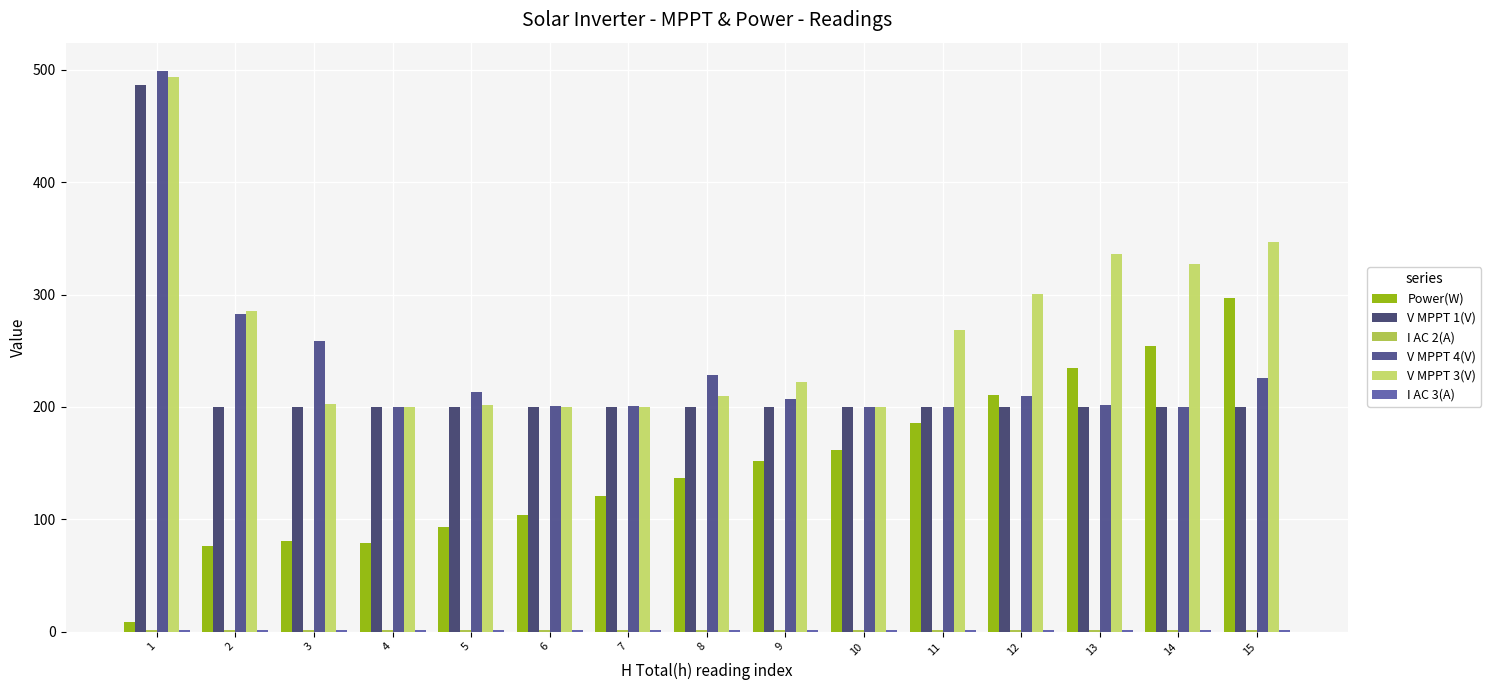

Reading left to right, list all the values displayed in this chart.

Power(W): 1=9.0	2=76.0	3=81.0	4=79.0	5=93.0	6=104.0	7=121.0	8=137.0	9=152.0	10=162.0	11=186.0	12=211.0	13=235.0	14=254.0	15=297.0
V MPPT 1(V): 1=486.2	2=200.0	3=199.7	4=199.5	5=199.8	6=199.6	7=199.5	8=199.9	9=199.7	10=199.8	11=199.6	12=199.8	13=199.6	14=199.8	15=200.1
I AC 2(A): 1=1.8	2=1.6	3=1.5	4=1.5	5=1.8	6=1.5	7=1.8	8=1.4	9=1.6	10=1.7	11=1.2	12=1.3	13=1.5	14=1.5	15=1.5
V MPPT 4(V): 1=499.2	2=283.0	3=258.8	4=199.8	5=213.6	6=200.9	7=200.5	8=228.6	9=206.8	10=199.7	11=199.7	12=209.7	13=201.7	14=199.8	15=225.7
V MPPT 3(V): 1=493.5	2=285.3	3=202.7	4=200.0	5=201.7	6=200.0	7=199.6	8=209.6	9=222.4	10=199.7	11=268.2	12=300.8	13=335.8	14=326.9	15=346.8
I AC 3(A): 1=1.8	2=1.6	3=1.7	4=1.4	5=1.6	6=1.5	7=1.8	8=1.6	9=1.7	10=1.9	11=1.6	12=1.7	13=1.7	14=1.7	15=1.7